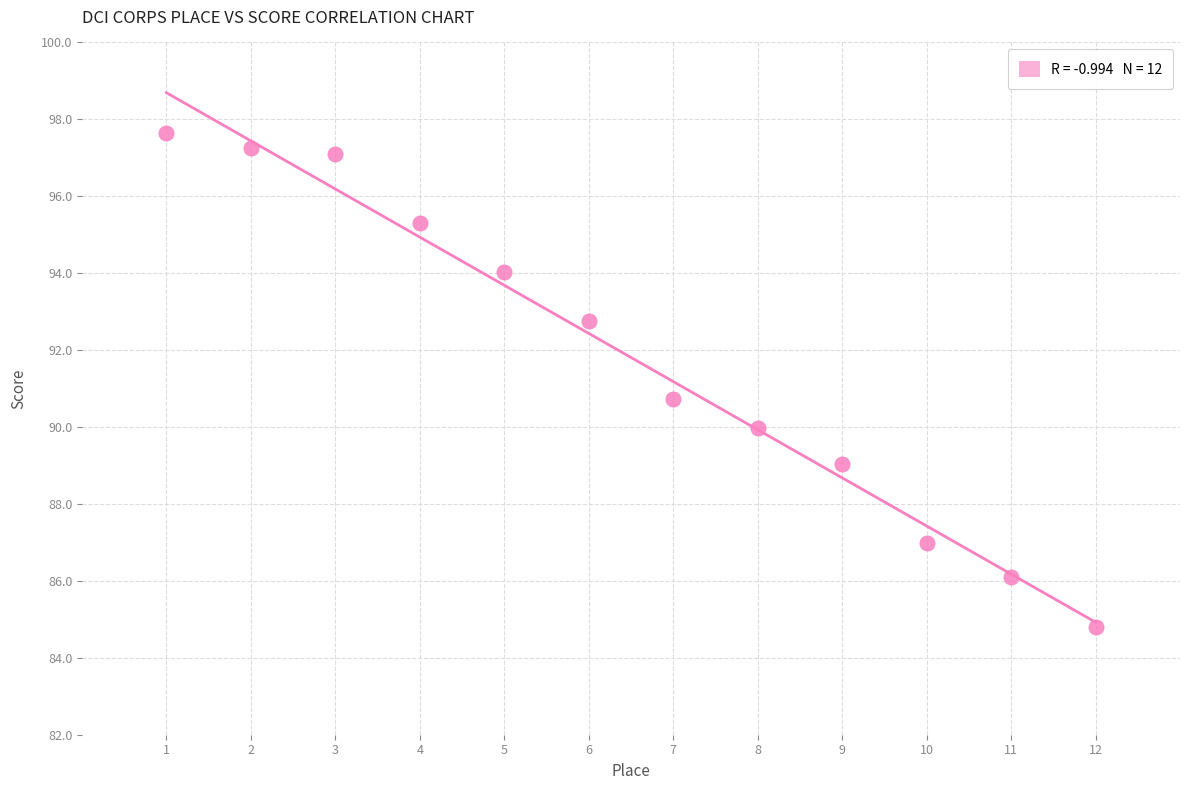

What Y value in the scatter plot is closest to 91?

90.7